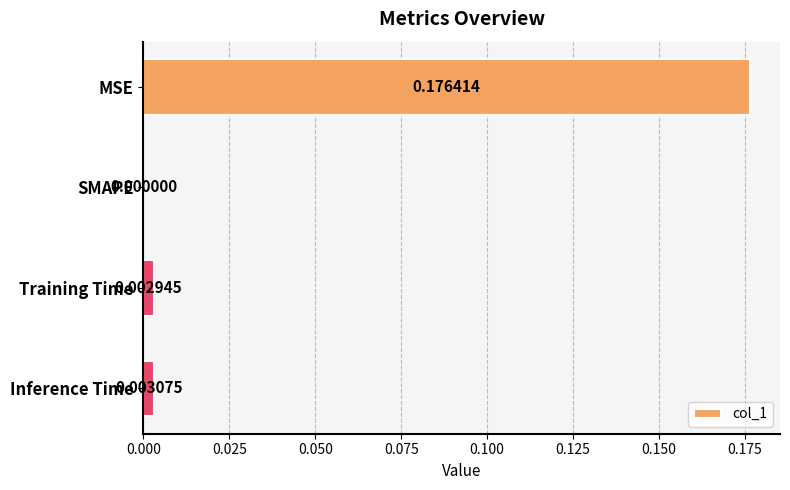

At which label is the value closest to 0?

SMAPE